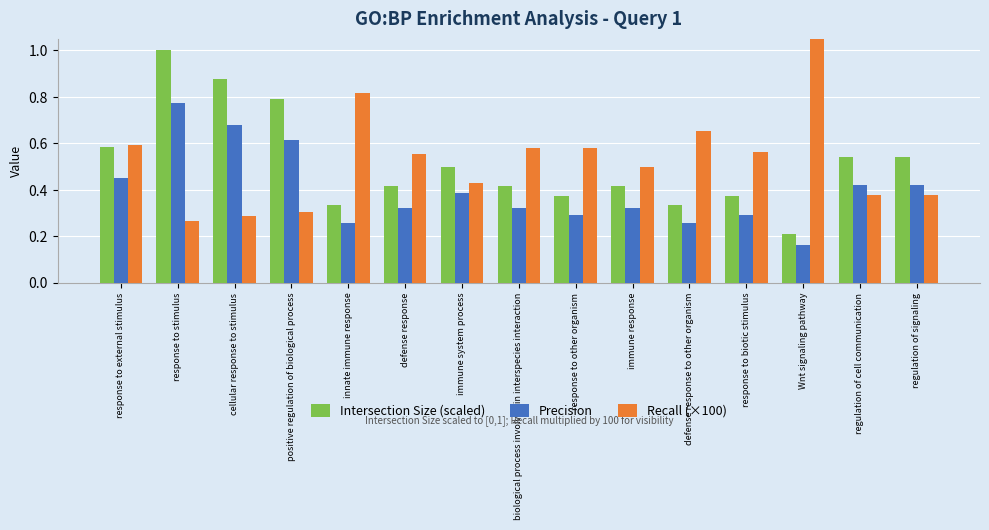

Is the value of Precision at immune response greater than the value of Recall (×100) at innate immune response?

No